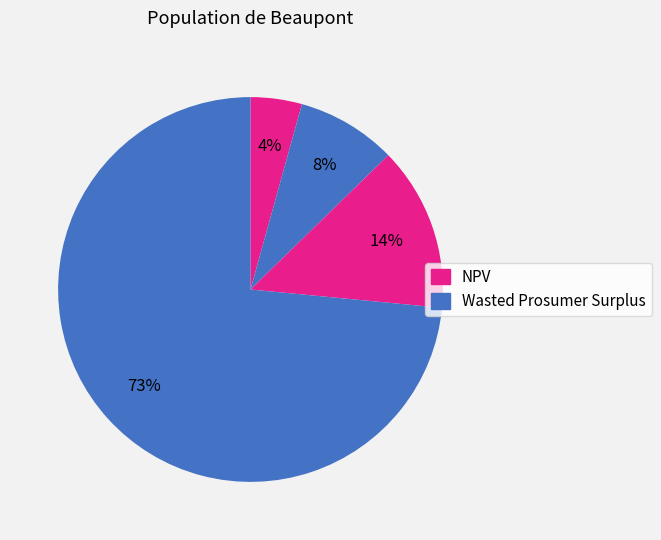

Count the number of slices in the pie.

4